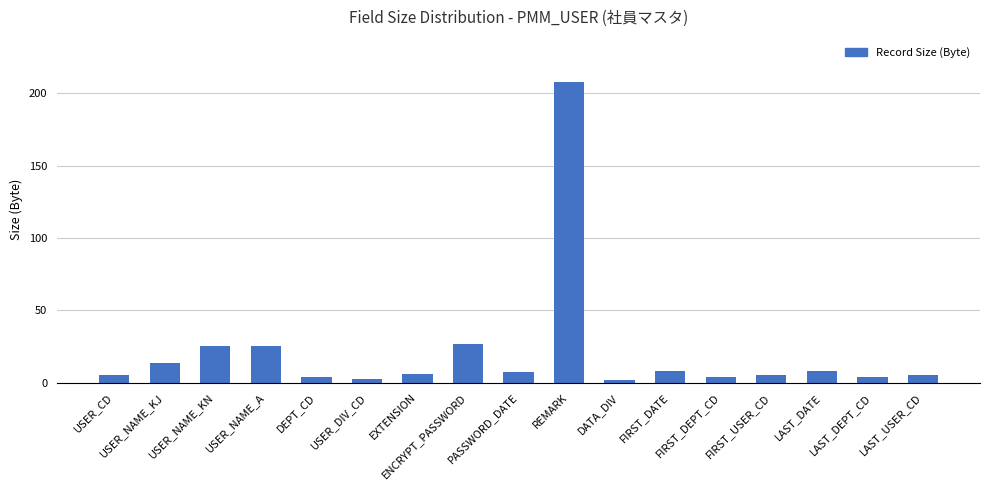

How many series are shown in this chart?

1